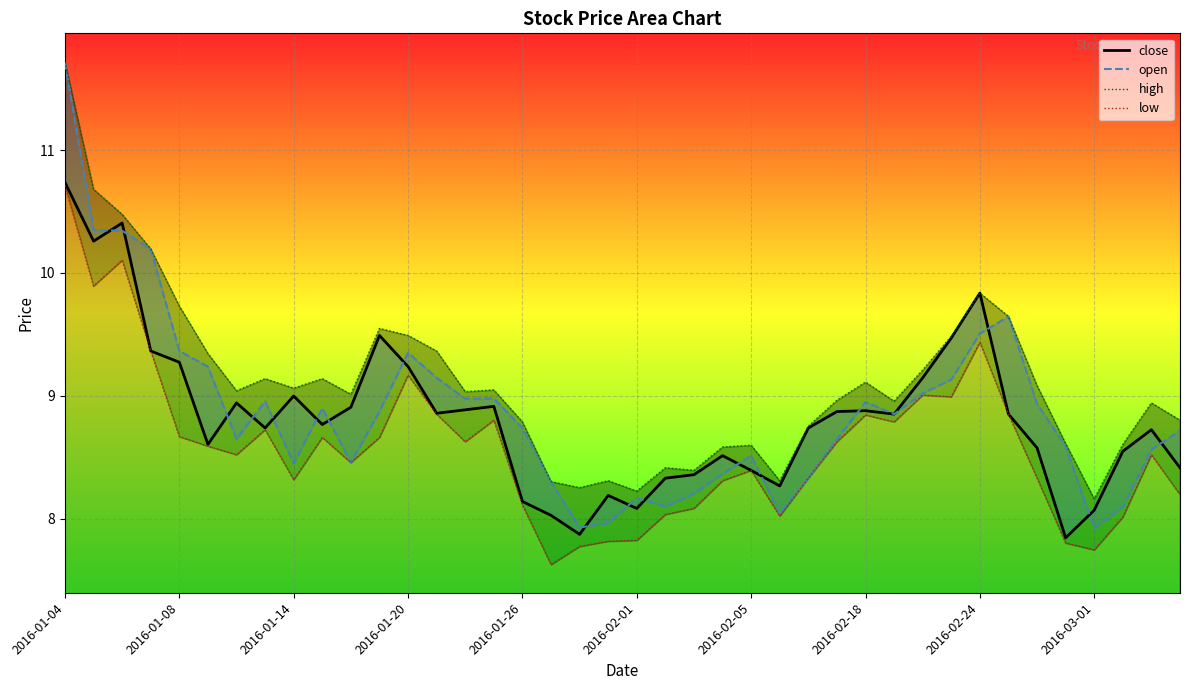

At which category is the sum across all series the highest?

2016-01-04